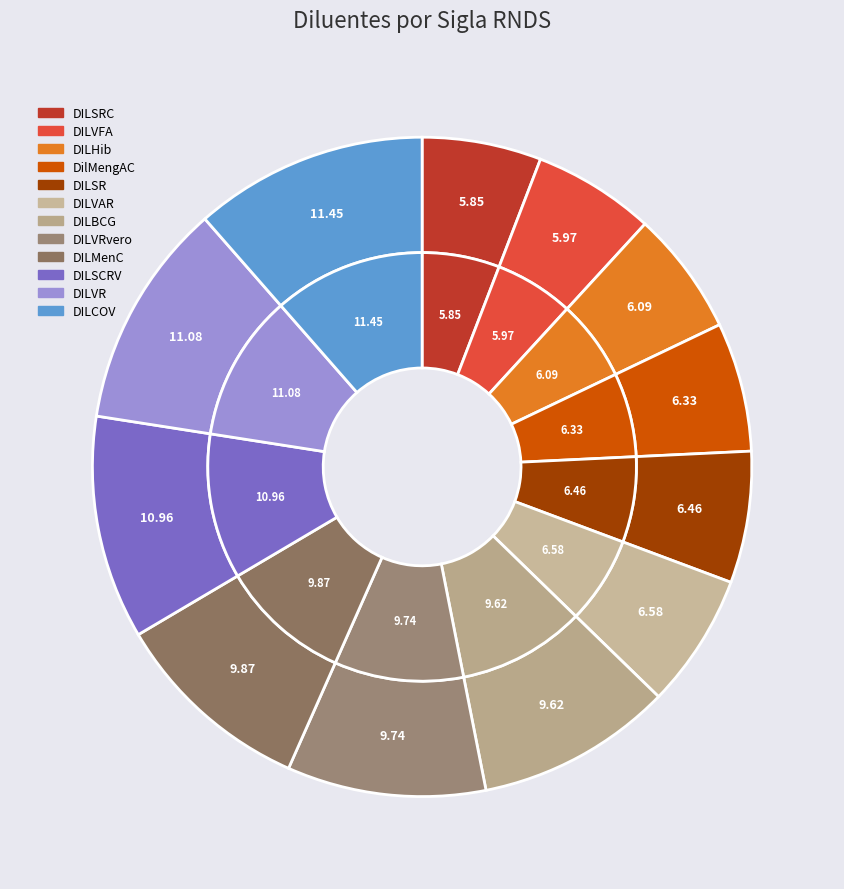

Between DILVRvero and DILSCRV, which is larger?

DILSCRV